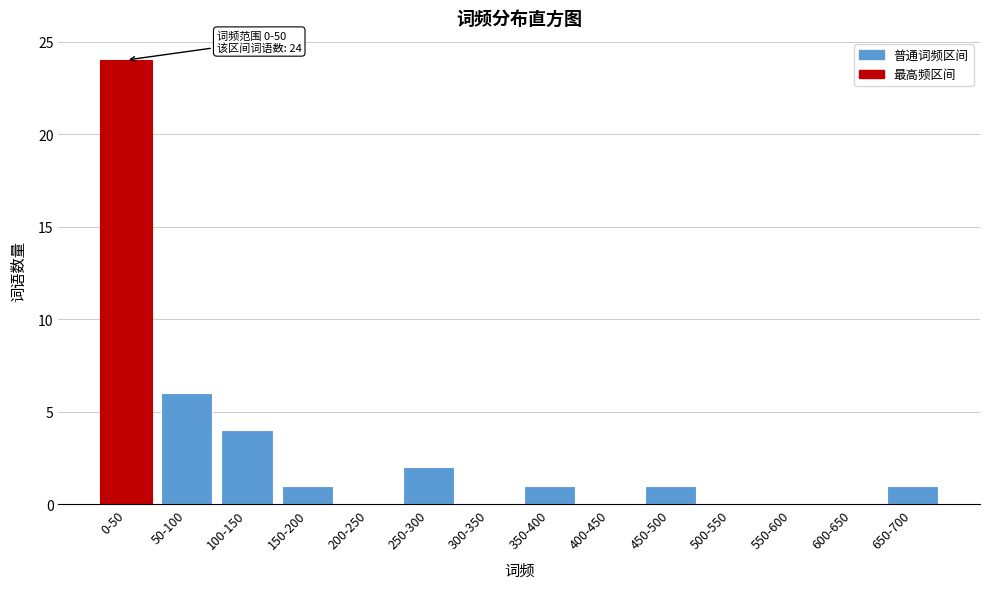

Reading left to right, list all the values displayed in this chart.

0-50=24	50-100=6	100-150=4	150-200=1	200-250=0	250-300=2	300-350=0	350-400=1	400-450=0	450-500=1	500-550=0	550-600=0	600-650=0	650-700=1